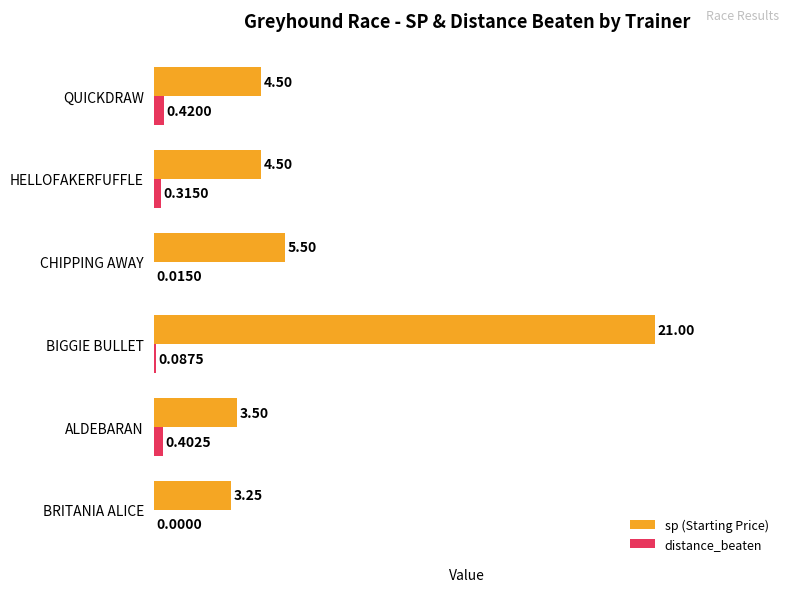

Which series changed the most between CHIPPING AWAY and HELLOFAKERFUFFLE?

sp (Starting Price)